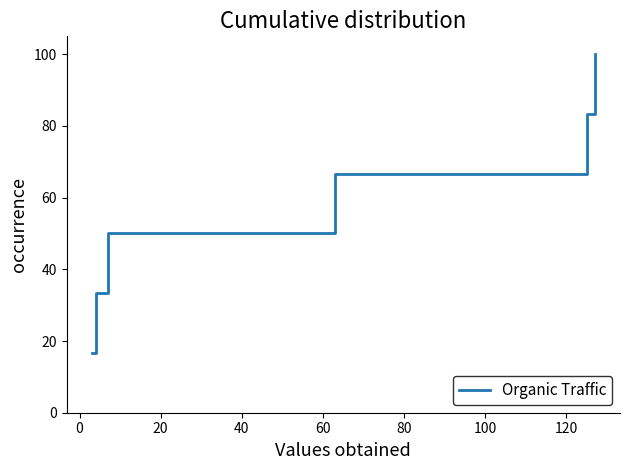

What is the sum of all values?

350.0